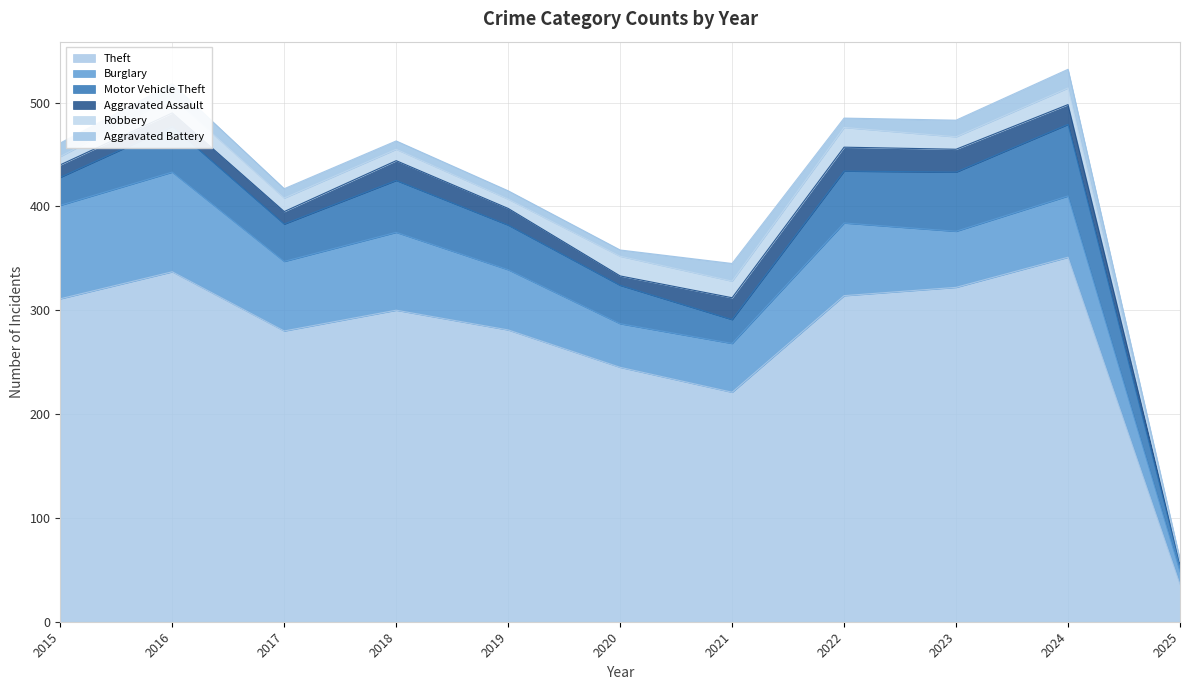

At which label is Motor Vehicle Theft closest to 38?

2020